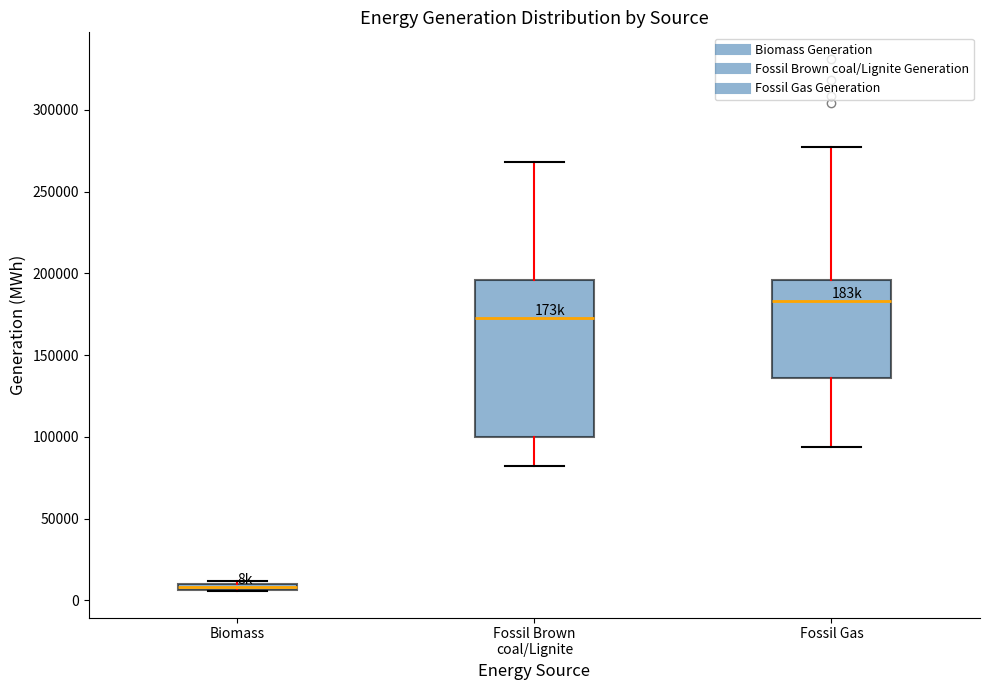

Where is the lower edge of the box for Biomass on the y-axis? The values are not printed on the chart, so give them approximately, as read against the axis.

5000